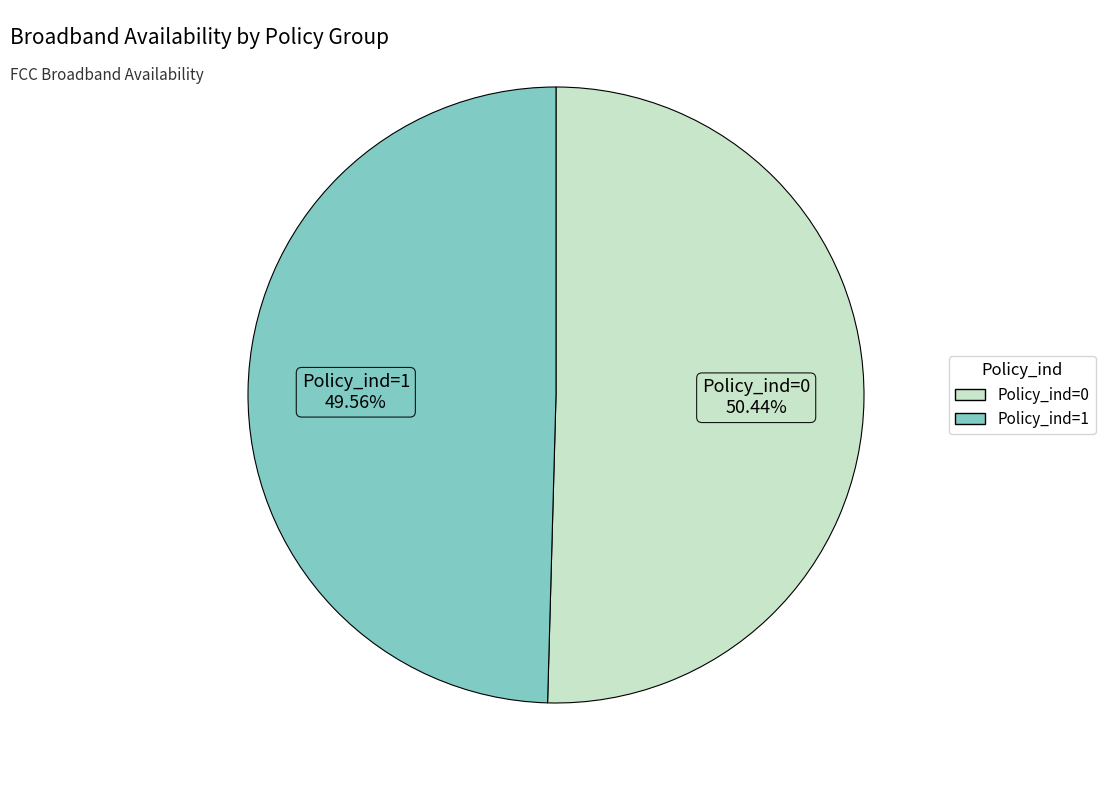

What percentage is the Policy_ind=1 slice, to the nearest percent?

50%